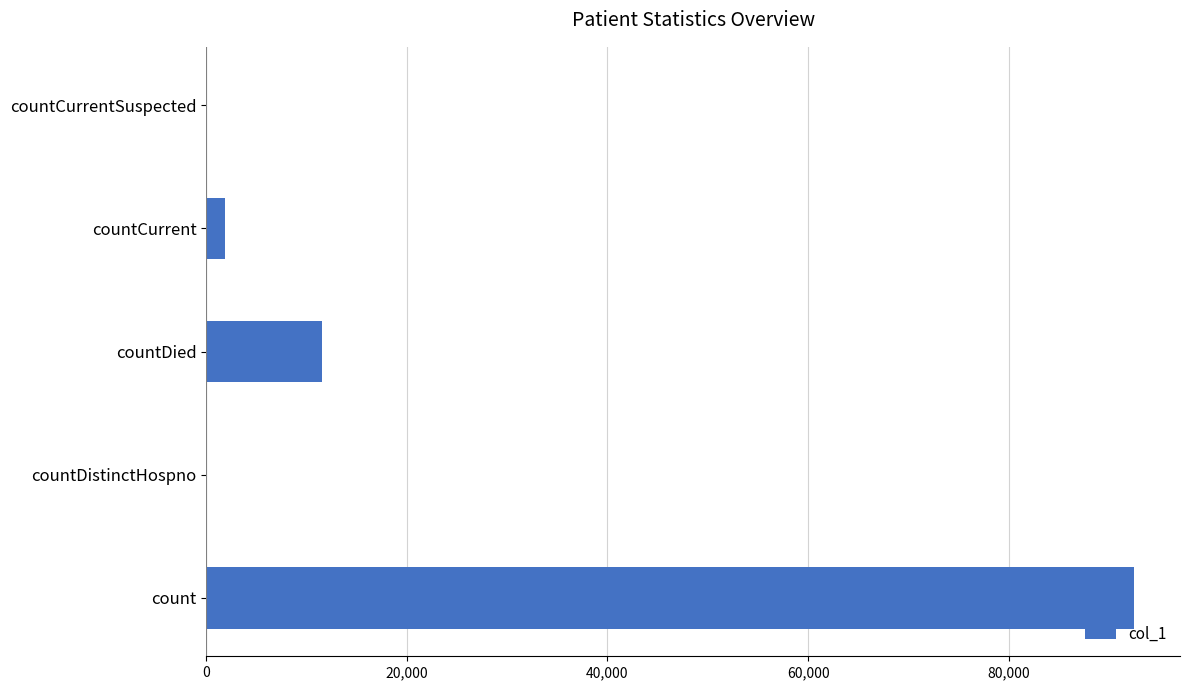

What is the sum of the values at countDied and count?

104030